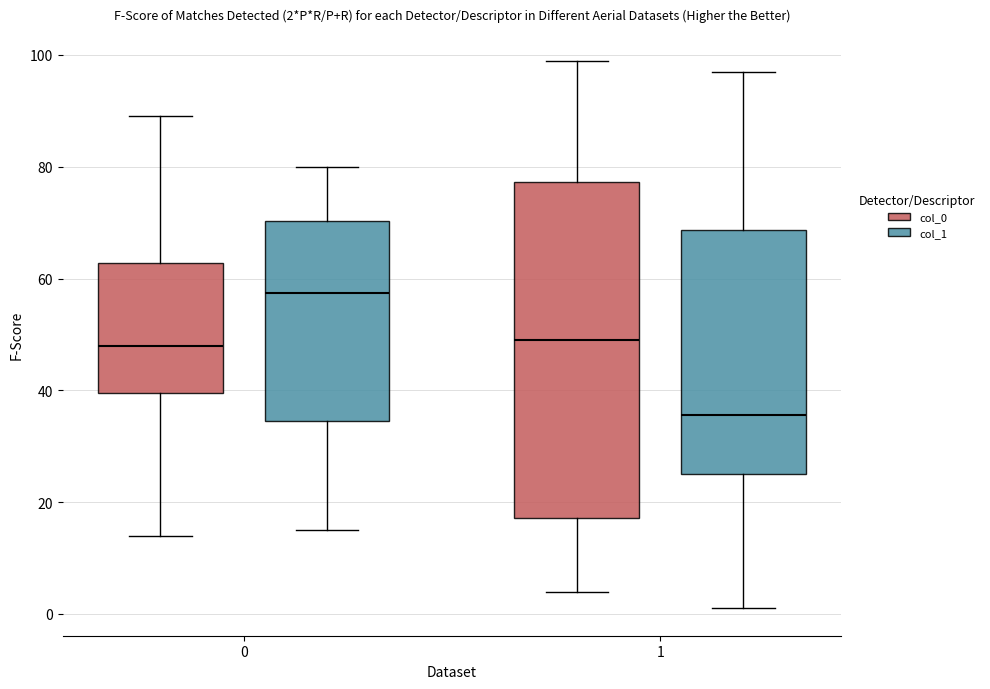

Which box's median line is the lowest?

1 (col_1)